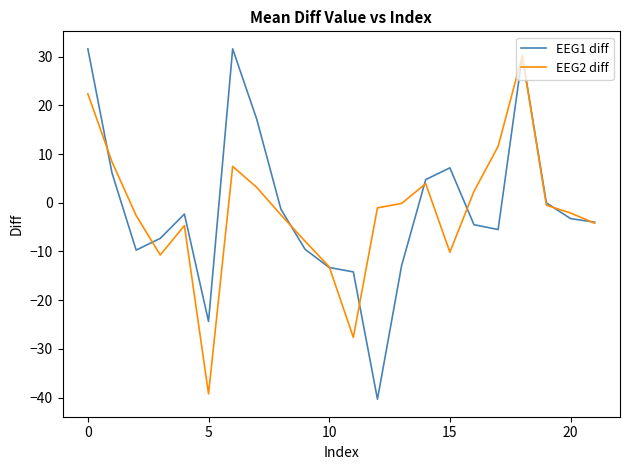

True or false: EEG1 diff has more than 2 points higher than both neighbors.

True